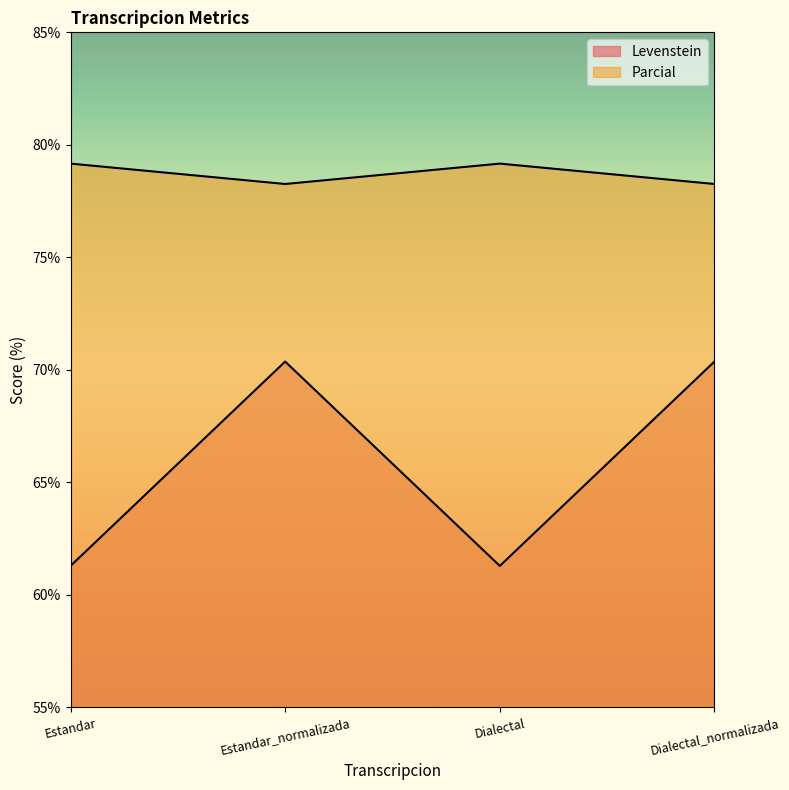

Rank the series by their average value, from highest to lowest.

Parcial, Levenstein